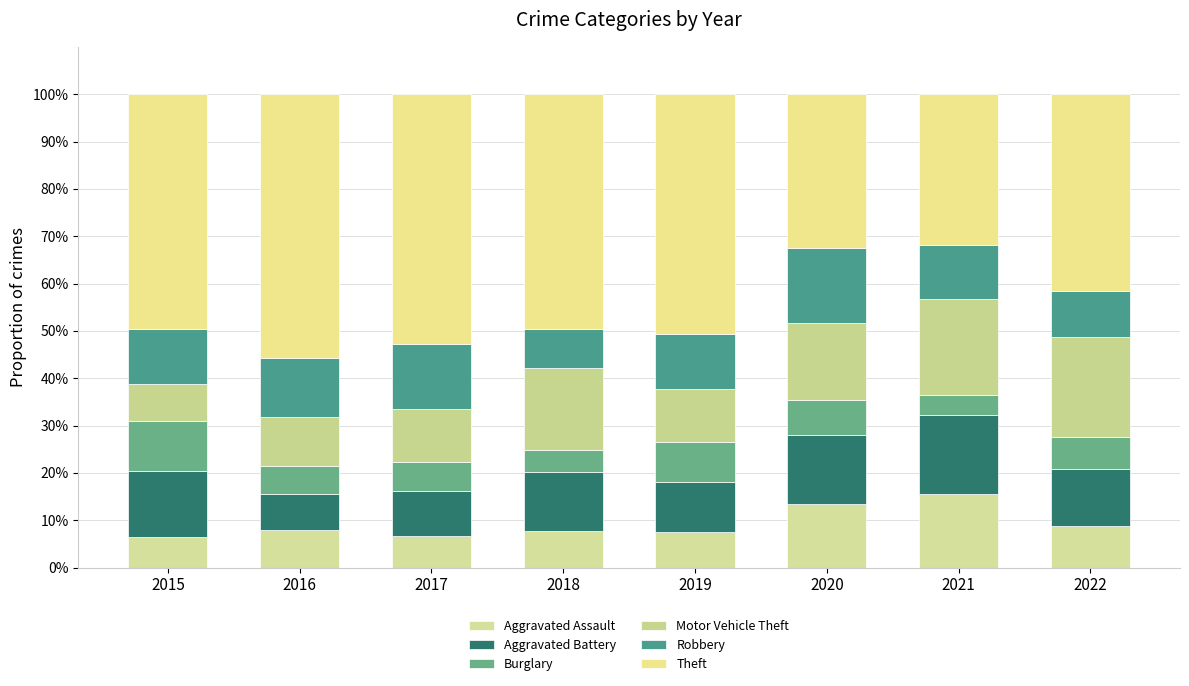

At which category is the sum across all series the highest?

2019